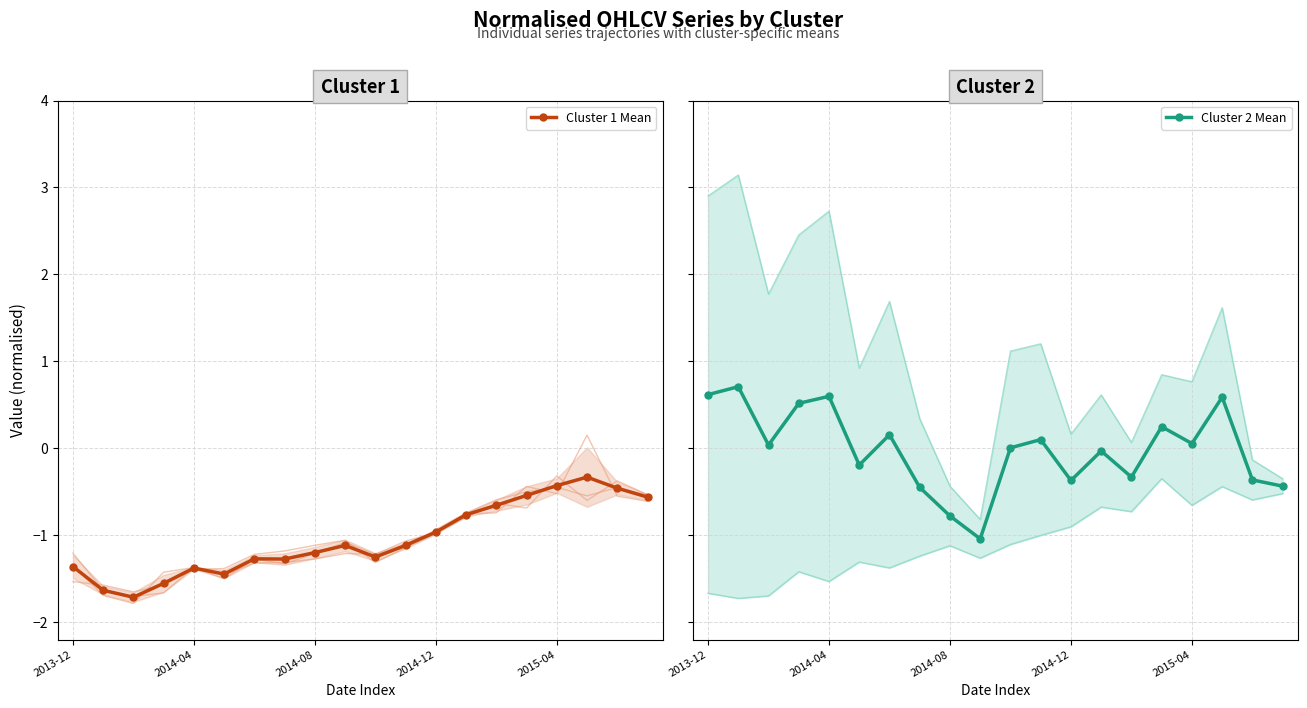

What is the lowest value of the Cluster 2 Mean series?

-1.0